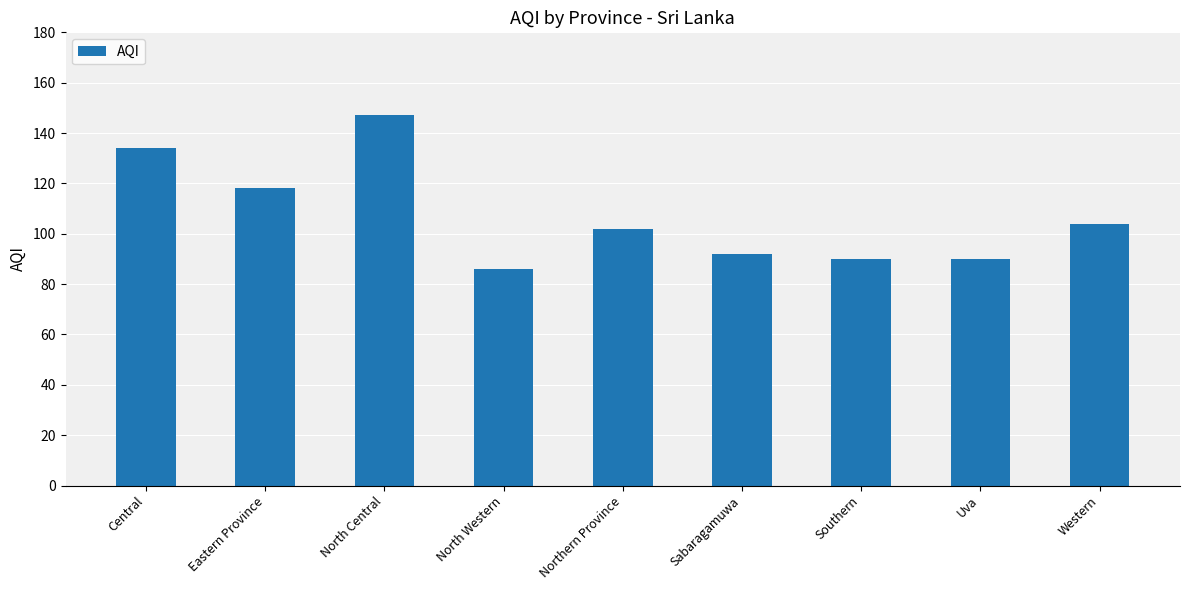

What is the sum of the values at North Central and Eastern Province?

265